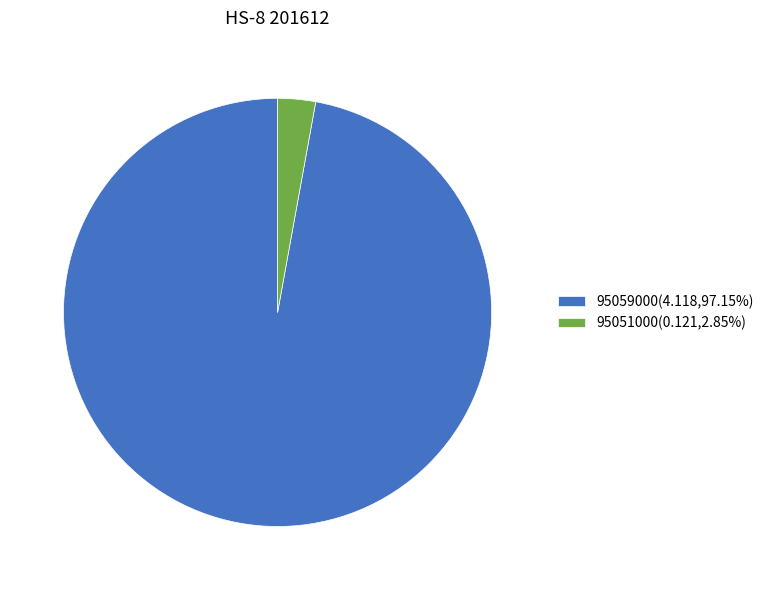

How many slices are in this pie chart?

2